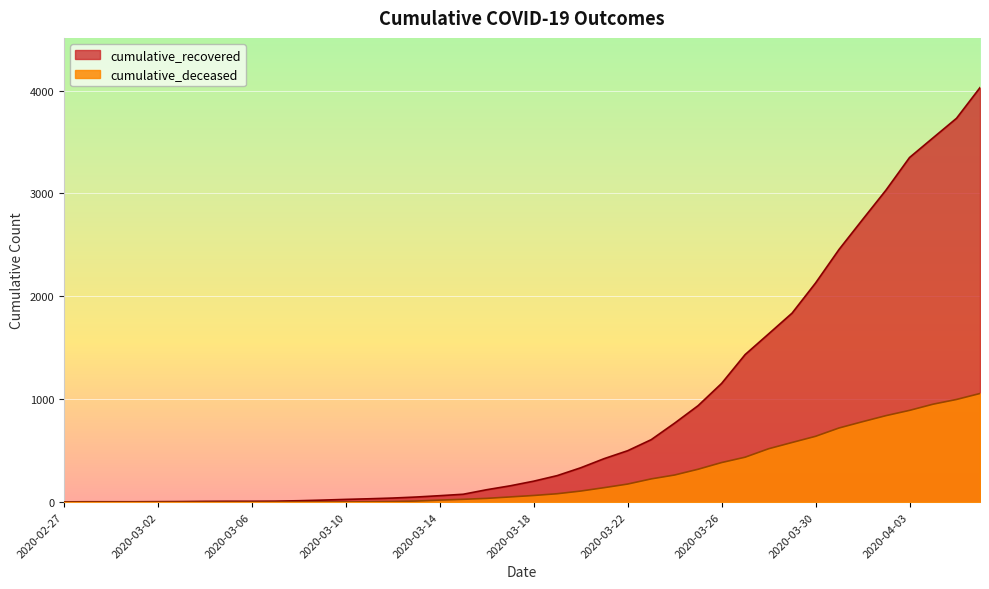

What is the label of the 16th point from the left?

2020-03-13